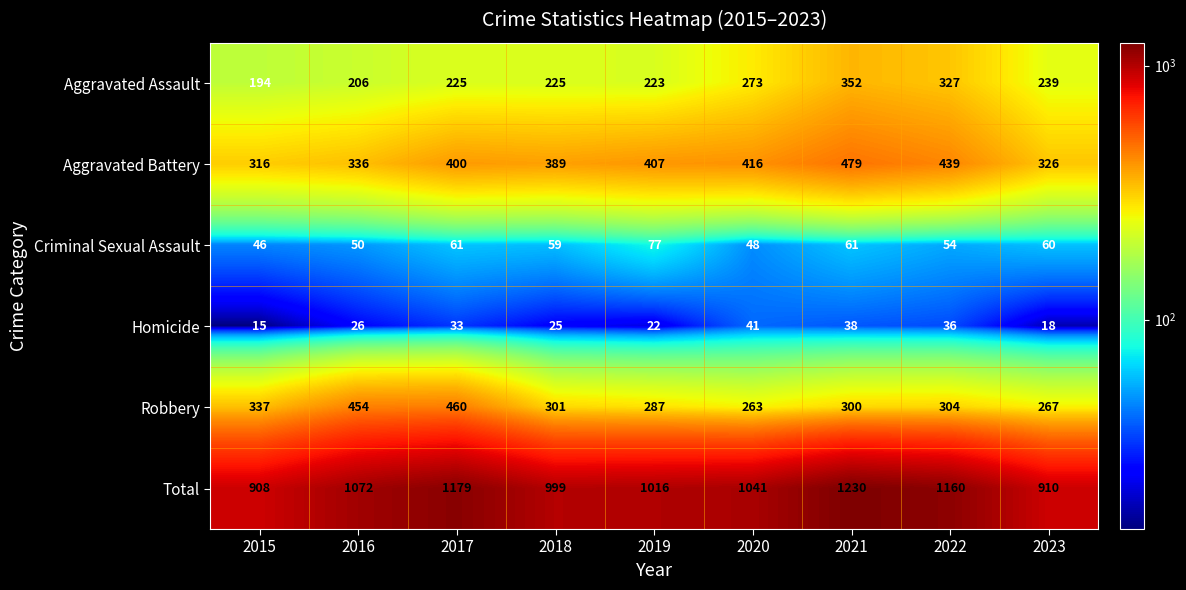

True or false: Homicide has a value of 20 at 2015.

False